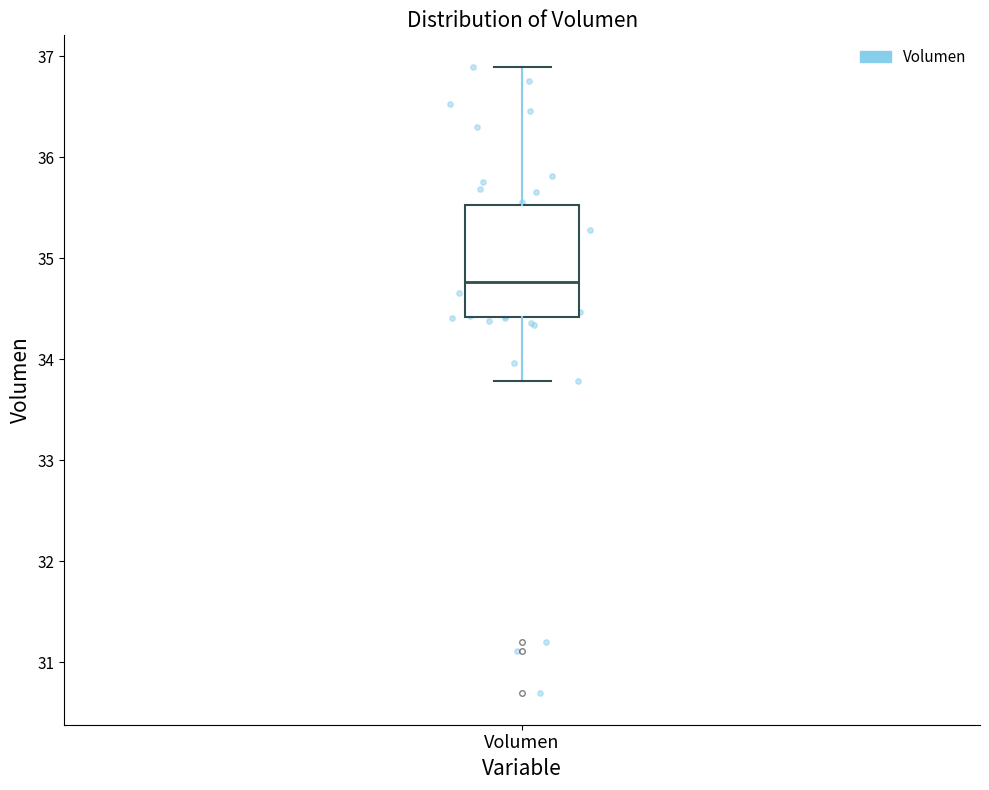

Transcribe this box plot: give where the median line is, the range the box spans, and where the two whiskers end, as read against the y-axis. The values are not printed on the chart, so give them approximately, as read against the axis.

median 34.8, box 34.4 to 35.5, whiskers 33.8 to 36.9